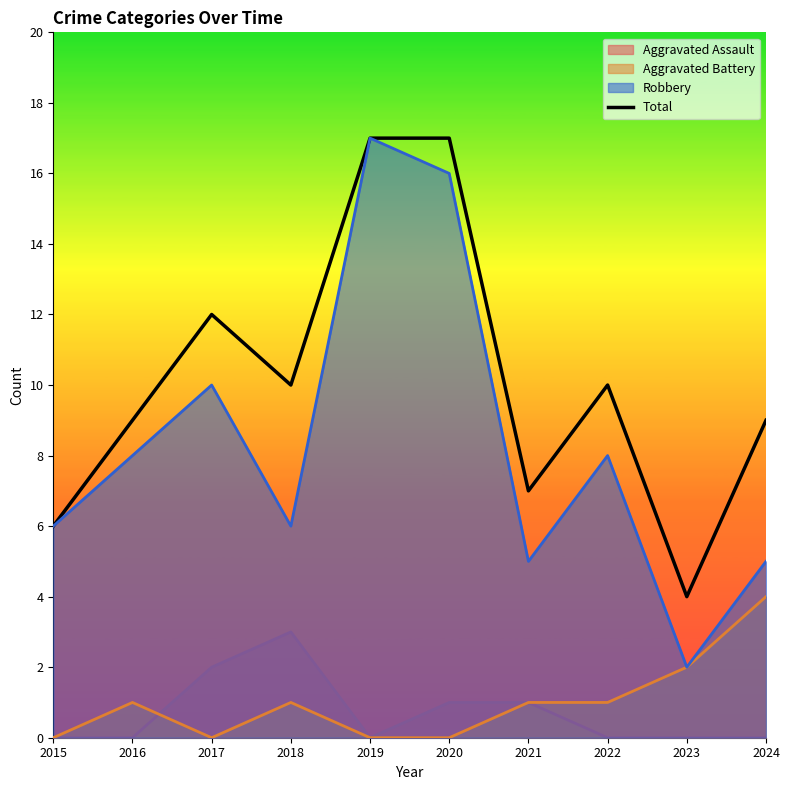

Rank the categories by value from highest to lowest.

2019, 2020, 2017, 2018, 2022, 2016, 2024, 2021, 2015, 2023